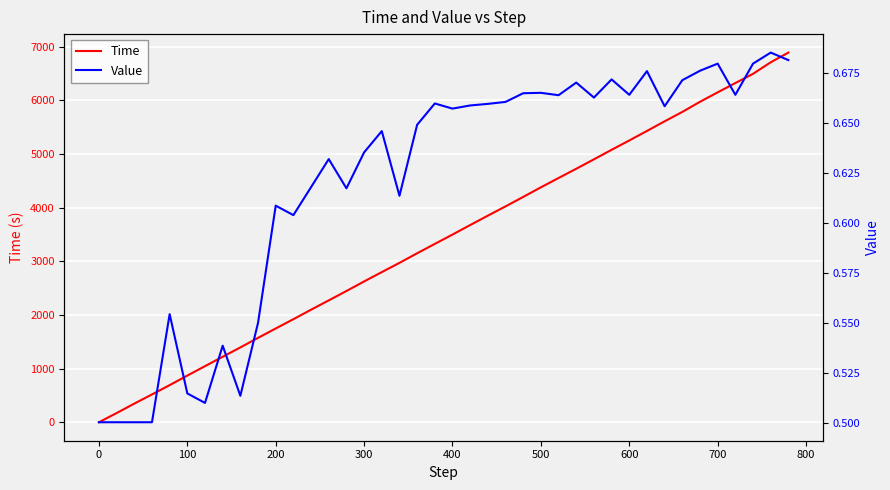

Reading right to left, transcribe all the data shown in this chart.

Time: 6890.9	6709.9	6494.8	6322.9	6149.7	5973.4	5785.0	5609.8	5430.1	5252.4	5078.4	4901.1	4725.3	4552.9	4379.3	4200.3	4023.8	3851.1	3675.6	3498.4	3324.7	3149.9	2971.0	2798.6	2624.8	2446.3	2271.6	2097.9	1920.9	1747.6	1572.8	1394.8	1220.6	1045.6	869.9	691.8	518.2	347.2	171.0	0.0
Value: 0.7	0.7	0.7	0.7	0.7	0.7	0.7	0.7	0.7	0.7	0.7	0.7	0.7	0.7	0.7	0.7	0.7	0.7	0.7	0.7	0.7	0.6	0.6	0.6	0.6	0.6	0.6	0.6	0.6	0.6	0.6	0.5	0.5	0.5	0.5	0.6	0.5	0.5	0.5	0.5